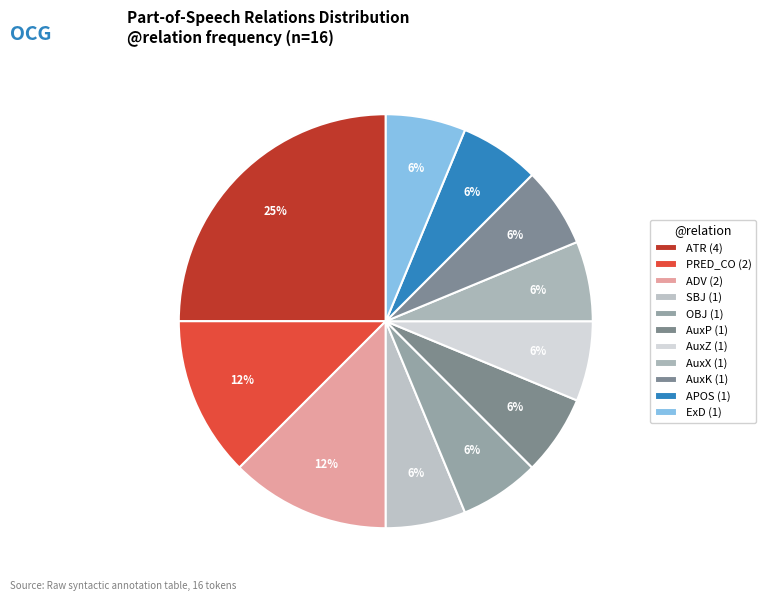

Count the number of slices in the pie.

11